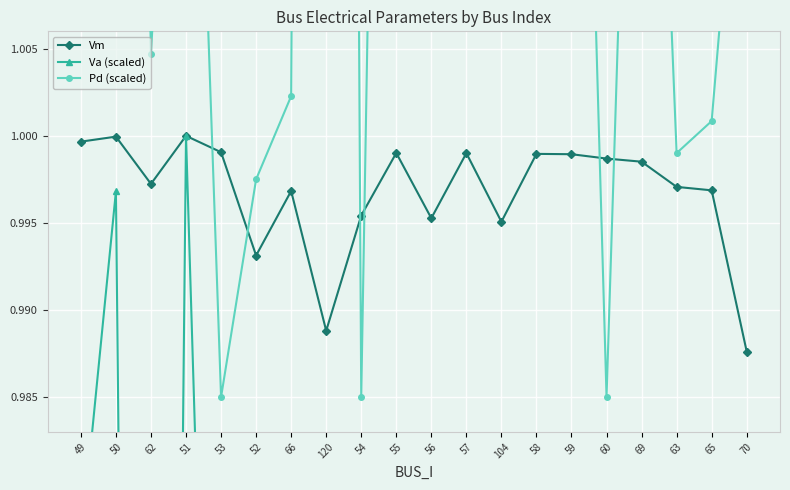

What is the highest value of the Vm series?

1.0